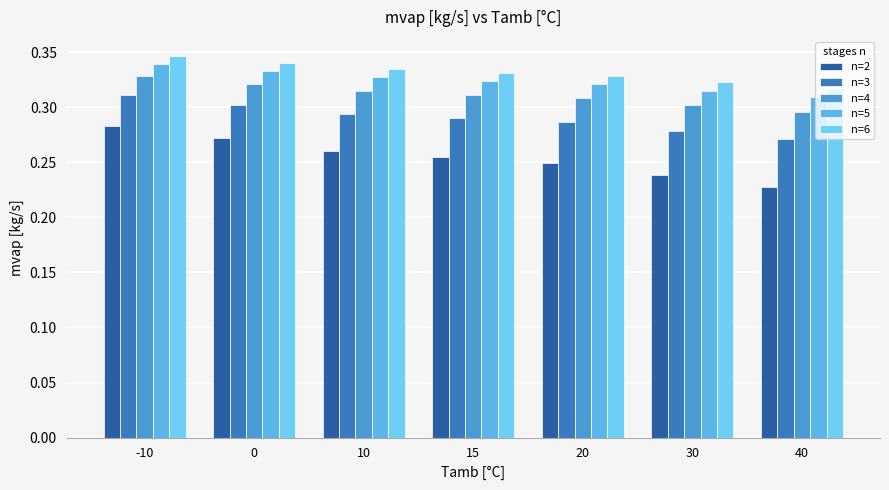

Is it true that n=2 equals 0.2 at 30?

True